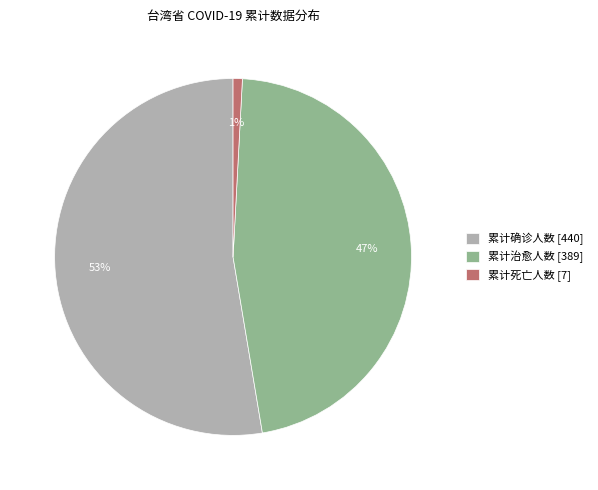

Which slice is the largest?

累计确诊人数